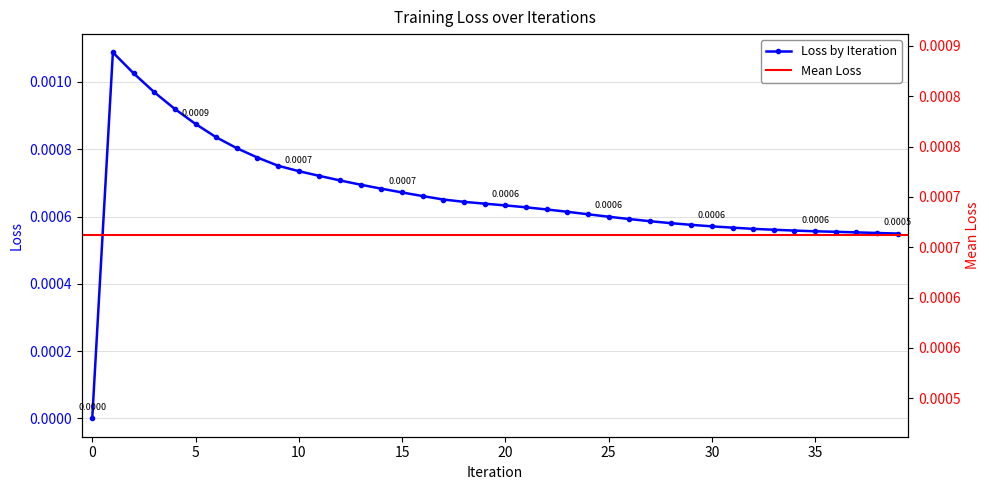

Is it true that the value at 21 is 0.0?

True